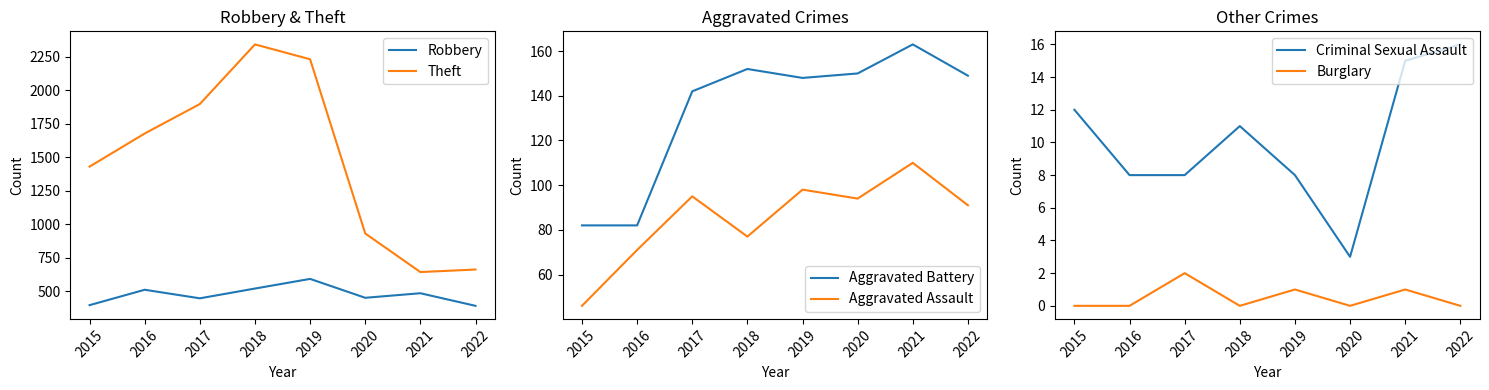

List the series in order of their peak value, lowest first.

Burglary, Criminal Sexual Assault, Aggravated Assault, Aggravated Battery, Robbery, Theft